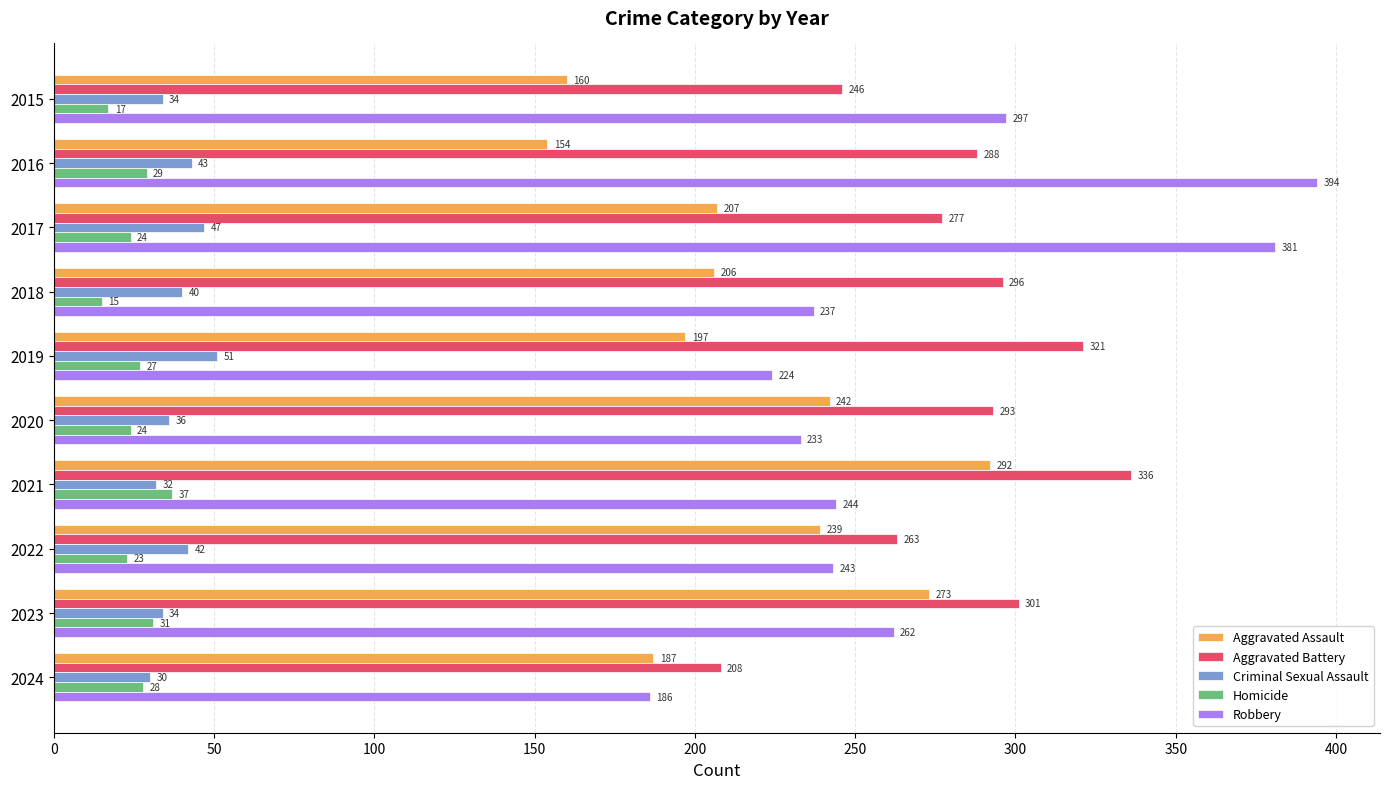

The Robbery series shows 159 at 2017. True or false?

False